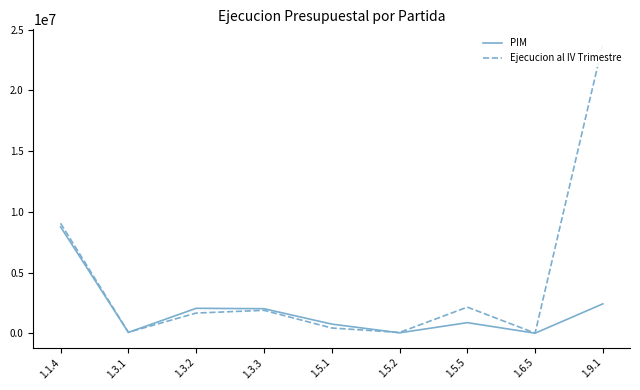

At how many categories does at least one series exceed 22959522?

1